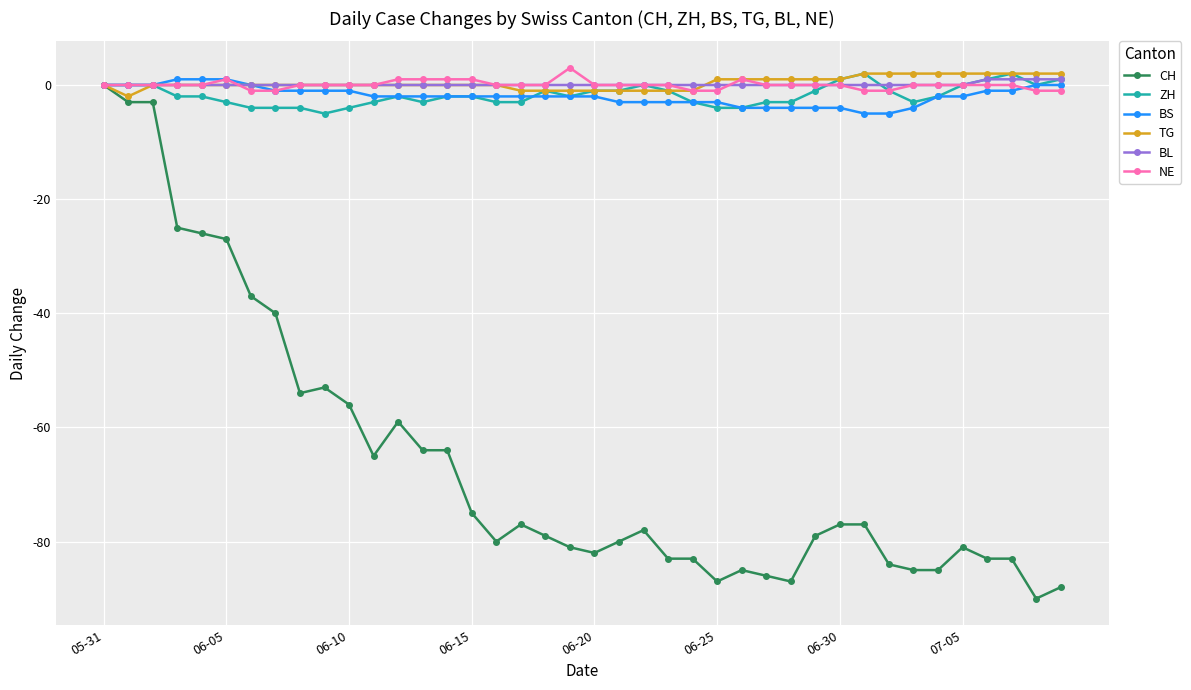

Count the number of categories in the chart.

40